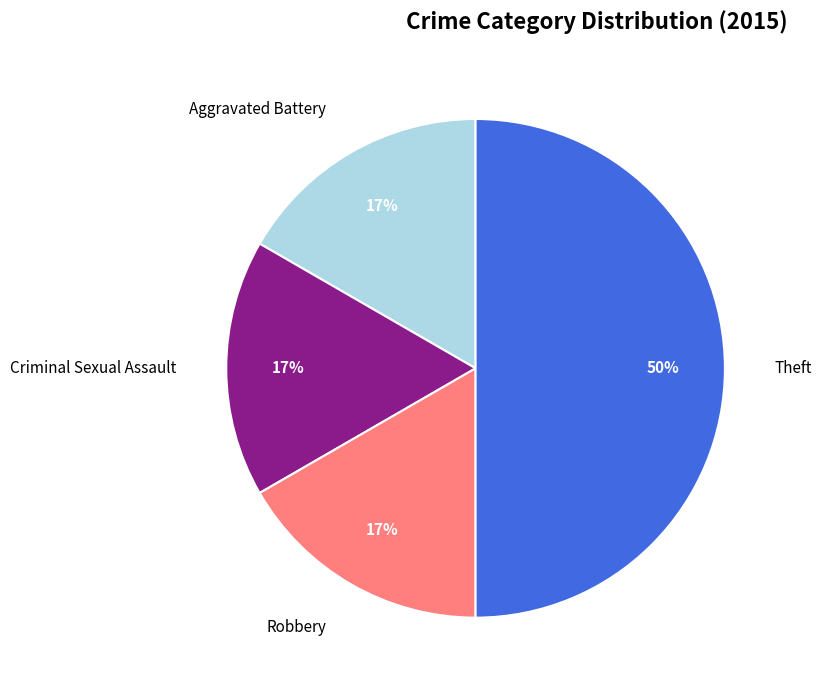

The Robbery slice represents 17% of the pie. True or false?

True